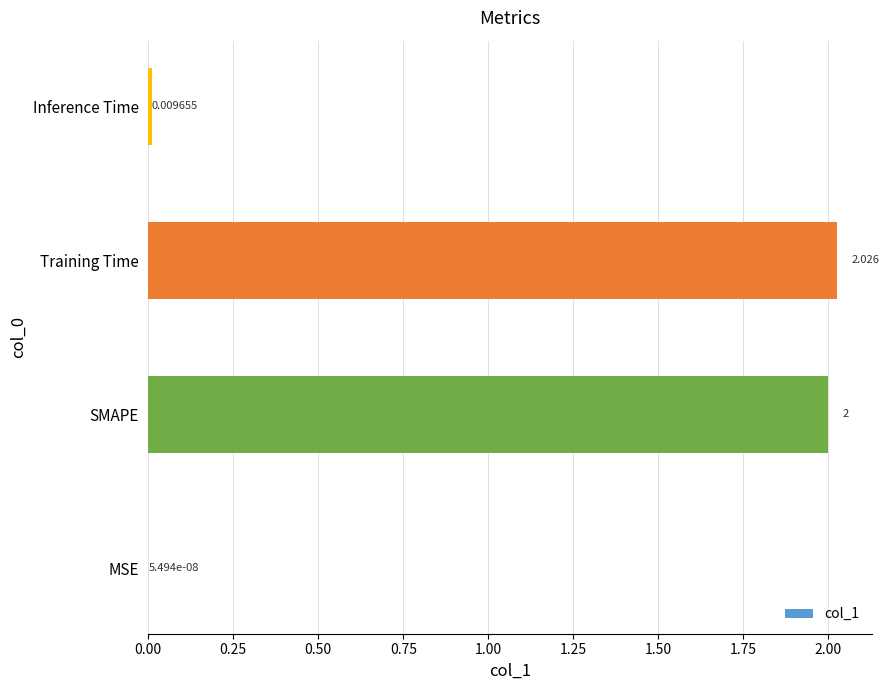

Which category has the highest value across all series?

Training Time